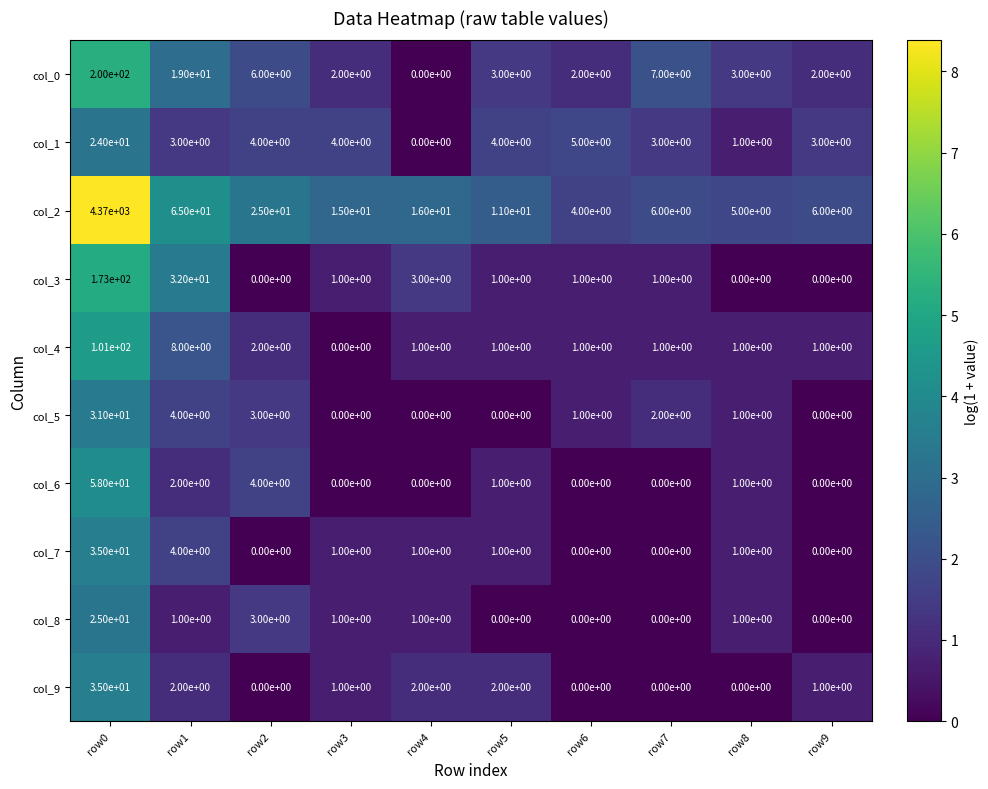

Which label corresponds to the largest value in the chart?

row0